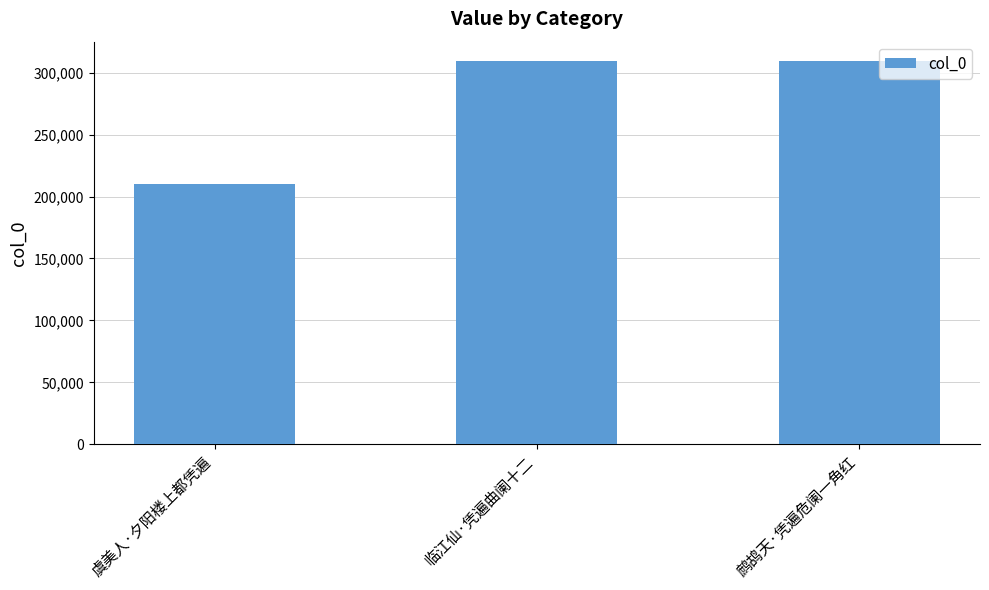

How many bars are there in total?

3